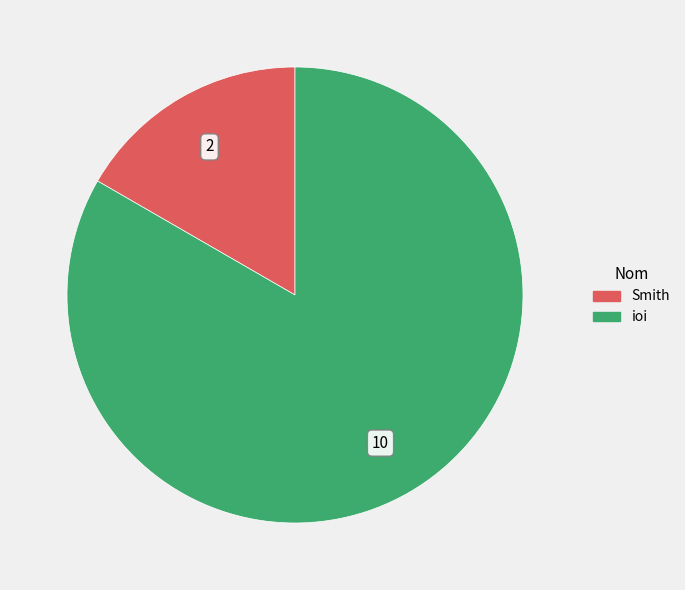

What is the largest slice in the pie chart?

ioi